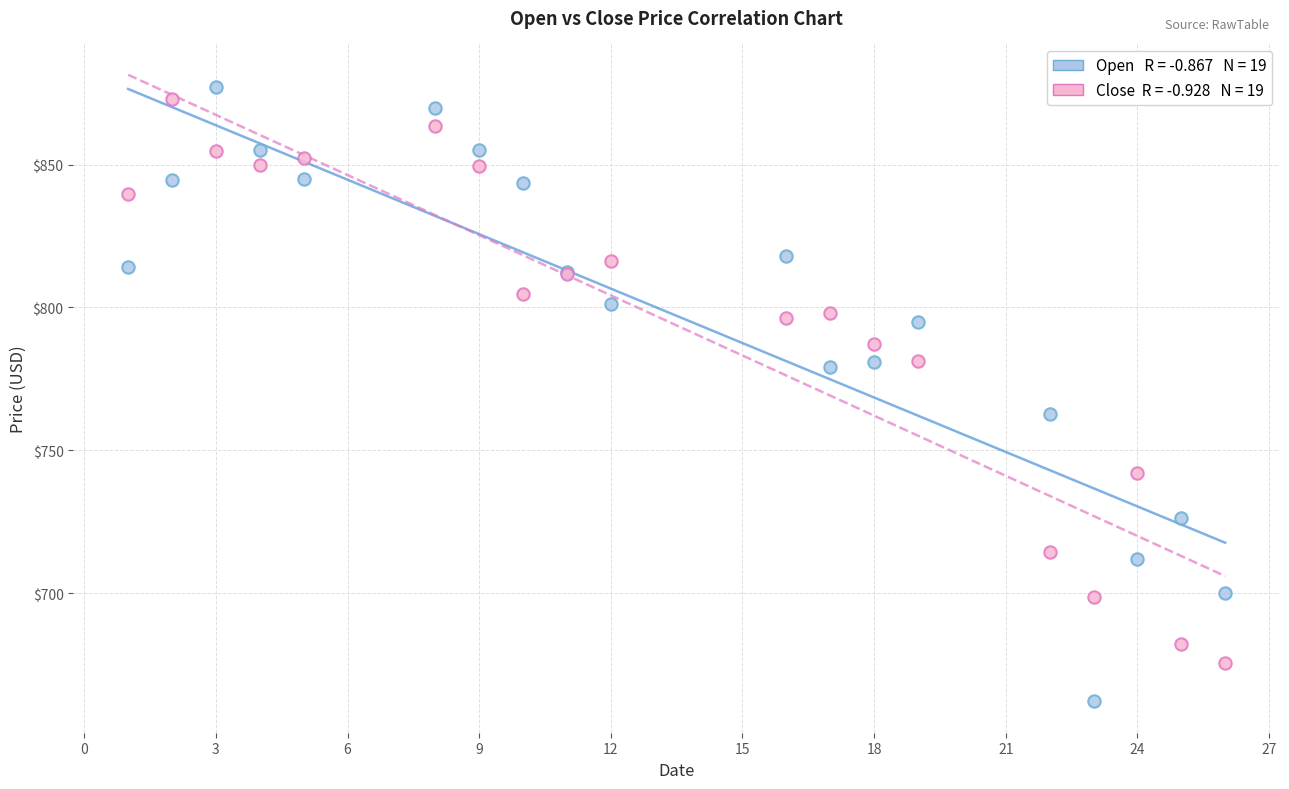

Across all series, what Y value is closest to 769?

762.6